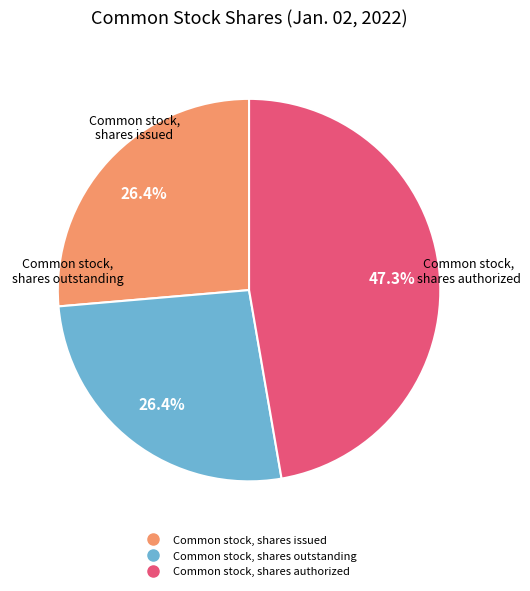

Is it true that Common stock, shares outstanding is 26% of the pie?

True